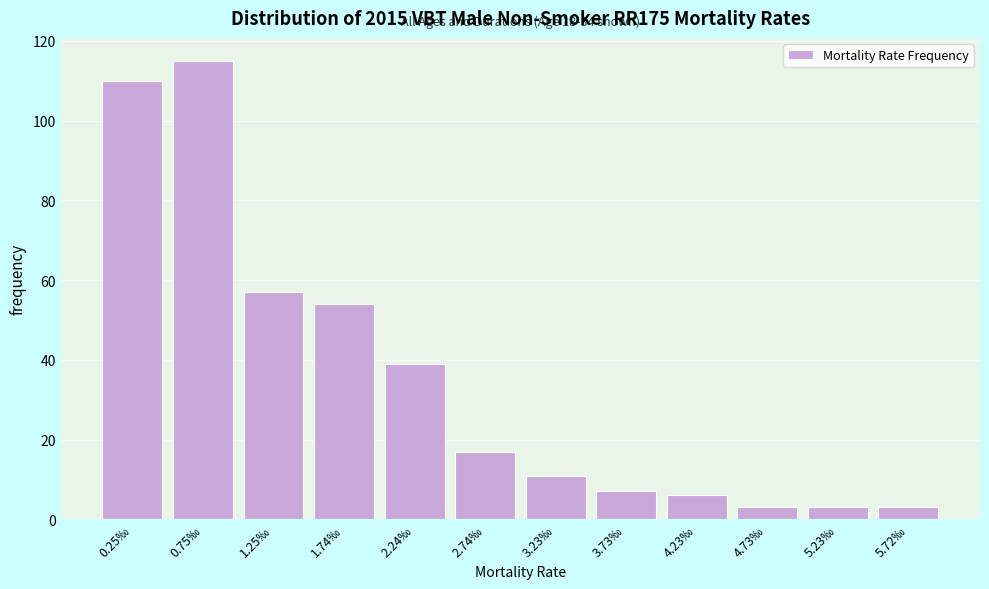

Reading left to right, extract all data points from this chart.

0.25‰=110	0.75‰=115	1.25‰=57	1.74‰=54	2.24‰=39	2.74‰=17	3.23‰=11	3.73‰=7	4.23‰=6	4.73‰=3	5.23‰=3	5.72‰=3